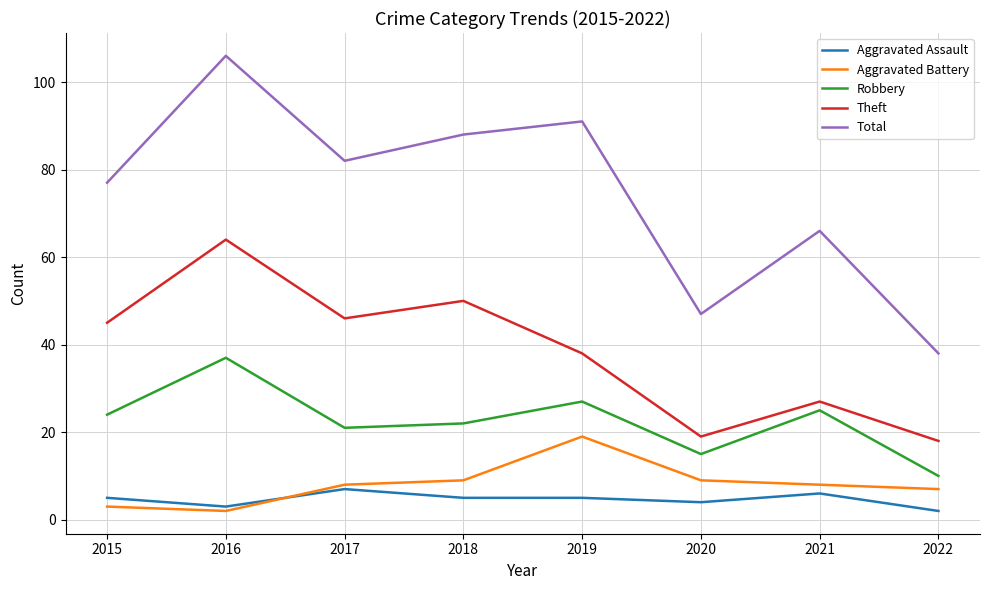

At which category is the sum across all series the highest?

2016